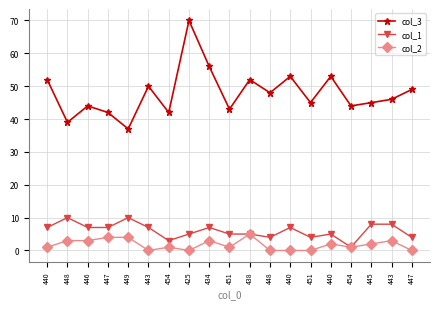

True or false: col_1 has more than 0 points higher than both neighbors.

True